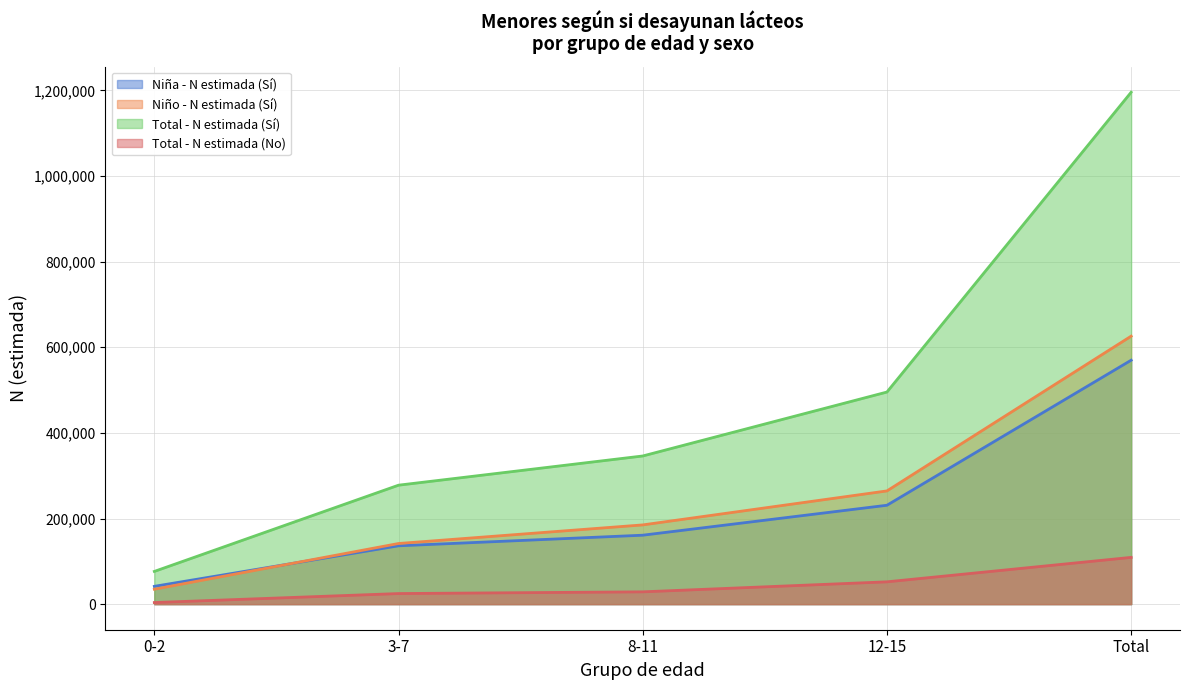

What is the spread (max minus min) of values at 12-15?

443346